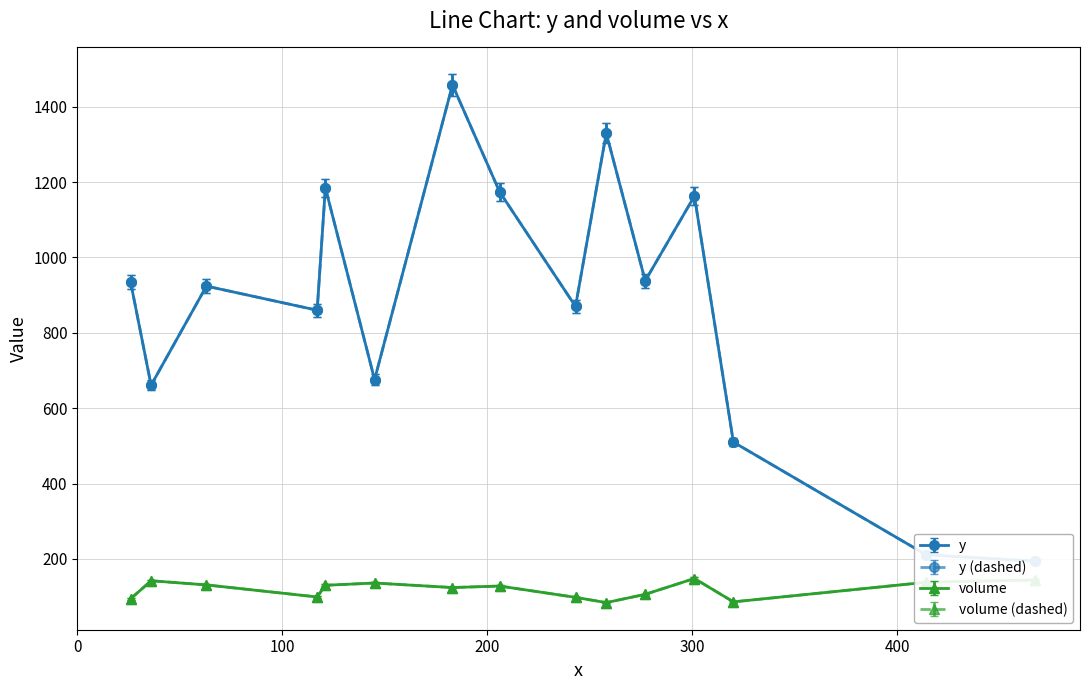

How many interior local valleys does the volume series have?

4